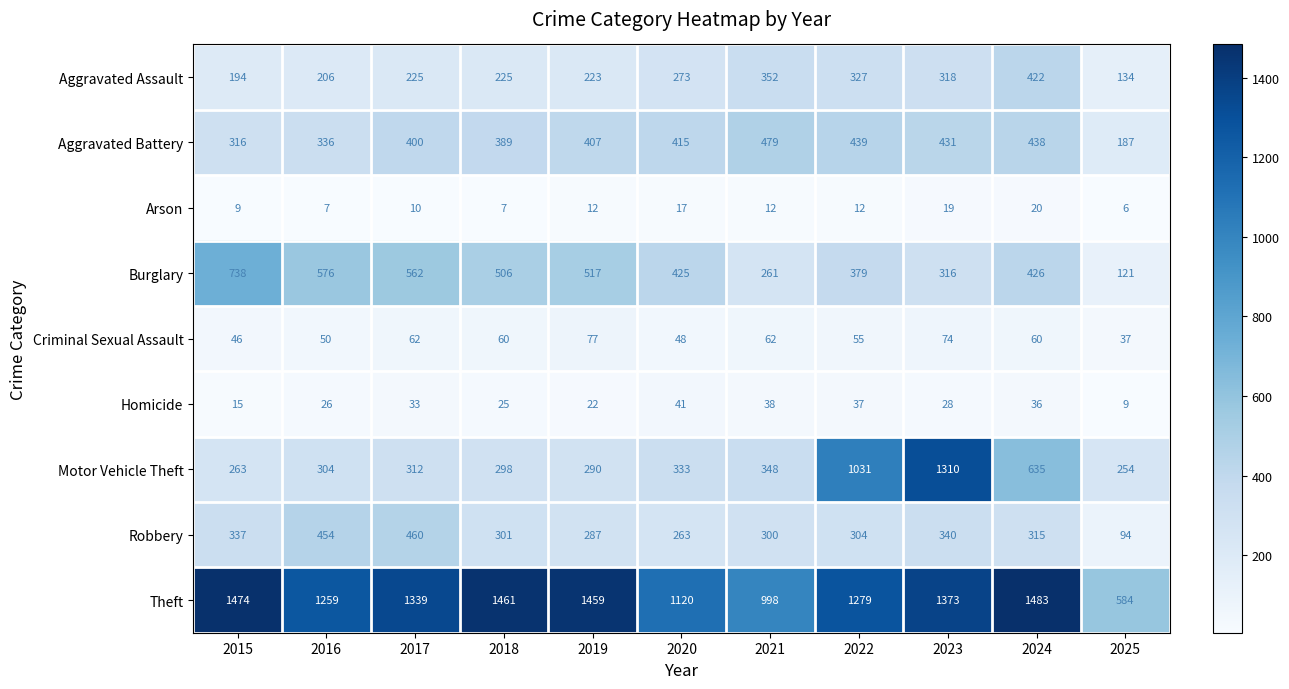

Which series has the largest total across all categories?

Theft